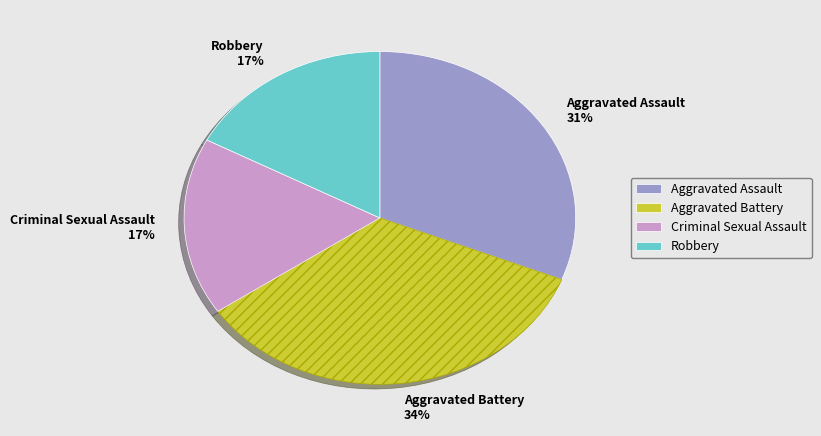

Is the sum of Criminal Sexual Assault and Aggravated Battery greater than half?

Yes